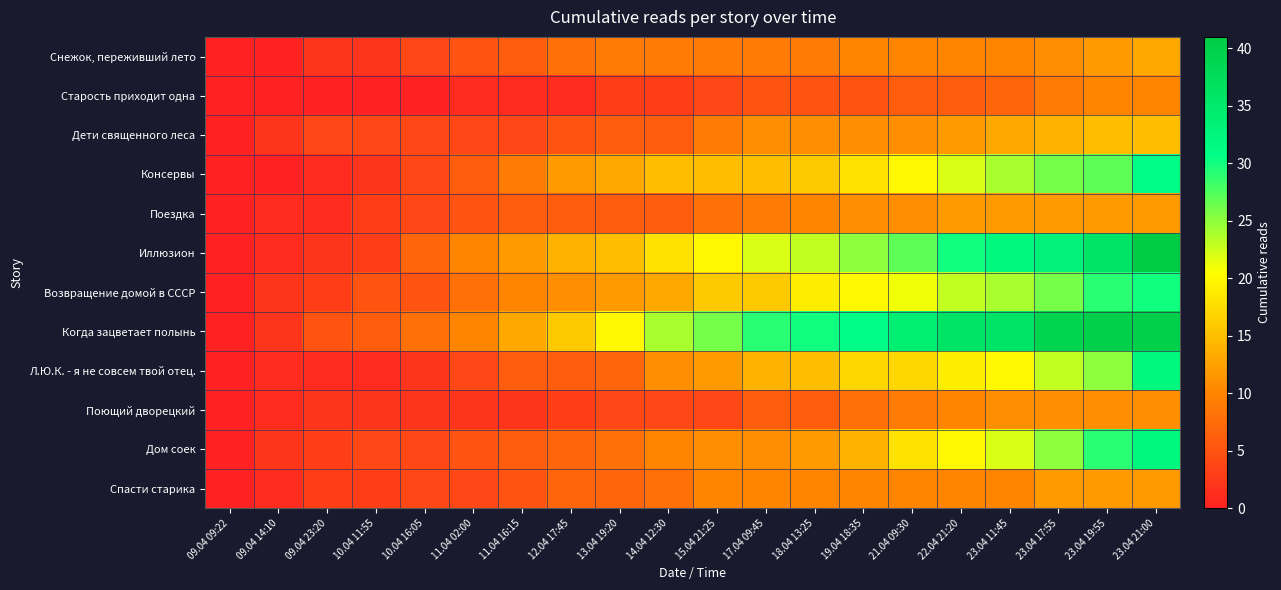

Reading right to left, extract all data points from this chart.

Снежок, переживший лето: 23.04 21:00=13	23.04 19:55=12	23.04 17:55=11	23.04 11:45=10	22.04 21:20=10	21.04 09:30=10	19.04 18:35=10	18.04 13:25=9	17.04 09:45=9	15.04 21:25=9	14.04 12:30=9	13.04 19:20=9	12.04 17:45=8	11.04 16:15=6	11.04 02:00=5	10.04 16:05=4	10.04 11:55=2	09.04 23:20=2	09.04 14:10=0	09.04 09:22=0
Старость приходит одна: 23.04 21:00=10	23.04 19:55=10	23.04 17:55=9	23.04 11:45=7	22.04 21:20=6	21.04 09:30=6	19.04 18:35=5	18.04 13:25=5	17.04 09:45=5	15.04 21:25=4	14.04 12:30=3	13.04 19:20=3	12.04 17:45=1	11.04 16:15=1	11.04 02:00=1	10.04 16:05=0	10.04 11:55=0	09.04 23:20=0	09.04 14:10=0	09.04 09:22=0
Дети священного леса: 23.04 21:00=15	23.04 19:55=15	23.04 17:55=14	23.04 11:45=13	22.04 21:20=12	21.04 09:30=11	19.04 18:35=11	18.04 13:25=11	17.04 09:45=11	15.04 21:25=9	14.04 12:30=6	13.04 19:20=6	12.04 17:45=5	11.04 16:15=4	11.04 02:00=4	10.04 16:05=4	10.04 11:55=4	09.04 23:20=4	09.04 14:10=2	09.04 09:22=0
Консервы: 23.04 21:00=31	23.04 19:55=27	23.04 17:55=26	23.04 11:45=24	22.04 21:20=22	21.04 09:30=20	19.04 18:35=18	18.04 13:25=16	17.04 09:45=15	15.04 21:25=15	14.04 12:30=15	13.04 19:20=13	12.04 17:45=12	11.04 16:15=9	11.04 02:00=6	10.04 16:05=4	10.04 11:55=2	09.04 23:20=1	09.04 14:10=0	09.04 09:22=0
Поездка: 23.04 21:00=12	23.04 19:55=12	23.04 17:55=12	23.04 11:45=12	22.04 21:20=12	21.04 09:30=11	19.04 18:35=11	18.04 13:25=10	17.04 09:45=9	15.04 21:25=8	14.04 12:30=6	13.04 19:20=6	12.04 17:45=6	11.04 16:15=6	11.04 02:00=5	10.04 16:05=4	10.04 11:55=3	09.04 23:20=1	09.04 14:10=1	09.04 09:22=0
Иллюзион: 23.04 21:00=41	23.04 19:55=36	23.04 17:55=33	23.04 11:45=32	22.04 21:20=30	21.04 09:30=27	19.04 18:35=25	18.04 13:25=23	17.04 09:45=22	15.04 21:25=20	14.04 12:30=18	13.04 19:20=15	12.04 17:45=14	11.04 16:15=12	11.04 02:00=10	10.04 16:05=7	10.04 11:55=3	09.04 23:20=2	09.04 14:10=1	09.04 09:22=0
Возвращение домой в СССР: 23.04 21:00=30	23.04 19:55=29	23.04 17:55=26	23.04 11:45=24	22.04 21:20=23	21.04 09:30=21	19.04 18:35=20	18.04 13:25=19	17.04 09:45=16	15.04 21:25=16	14.04 12:30=13	13.04 19:20=12	12.04 17:45=11	11.04 16:15=10	11.04 02:00=8	10.04 16:05=5	10.04 11:55=5	09.04 23:20=3	09.04 14:10=2	09.04 09:22=0
Когда зацветает полынь: 23.04 21:00=40	23.04 19:55=40	23.04 17:55=39	23.04 11:45=36	22.04 21:20=36	21.04 09:30=34	19.04 18:35=31	18.04 13:25=30	17.04 09:45=29	15.04 21:25=26	14.04 12:30=24	13.04 19:20=20	12.04 17:45=16	11.04 16:15=13	11.04 02:00=10	10.04 16:05=8	10.04 11:55=6	09.04 23:20=5	09.04 14:10=2	09.04 09:22=0
Л.Ю.К. - я не совсем твой отец.: 23.04 21:00=32	23.04 19:55=25	23.04 17:55=23	23.04 11:45=20	22.04 21:20=19	21.04 09:30=17	19.04 18:35=17	18.04 13:25=15	17.04 09:45=14	15.04 21:25=12	14.04 12:30=11	13.04 19:20=7	12.04 17:45=6	11.04 16:15=6	11.04 02:00=4	10.04 16:05=2	10.04 11:55=1	09.04 23:20=1	09.04 14:10=1	09.04 09:22=0
Поющий дворецкий: 23.04 21:00=11	23.04 19:55=11	23.04 17:55=11	23.04 11:45=11	22.04 21:20=10	21.04 09:30=9	19.04 18:35=8	18.04 13:25=6	17.04 09:45=6	15.04 21:25=4	14.04 12:30=4	13.04 19:20=4	12.04 17:45=3	11.04 16:15=2	11.04 02:00=2	10.04 16:05=2	10.04 11:55=2	09.04 23:20=2	09.04 14:10=1	09.04 09:22=0
Дом соек: 23.04 21:00=32	23.04 19:55=29	23.04 17:55=25	23.04 11:45=22	22.04 21:20=20	21.04 09:30=18	19.04 18:35=14	18.04 13:25=12	17.04 09:45=11	15.04 21:25=11	14.04 12:30=10	13.04 19:20=8	12.04 17:45=7	11.04 16:15=6	11.04 02:00=5	10.04 16:05=4	10.04 11:55=4	09.04 23:20=3	09.04 14:10=2	09.04 09:22=0
Спасти старика: 23.04 21:00=12	23.04 19:55=12	23.04 17:55=12	23.04 11:45=10	22.04 21:20=10	21.04 09:30=10	19.04 18:35=10	18.04 13:25=10	17.04 09:45=10	15.04 21:25=10	14.04 12:30=8	13.04 19:20=7	12.04 17:45=7	11.04 16:15=5	11.04 02:00=4	10.04 16:05=4	10.04 11:55=3	09.04 23:20=3	09.04 14:10=1	09.04 09:22=0